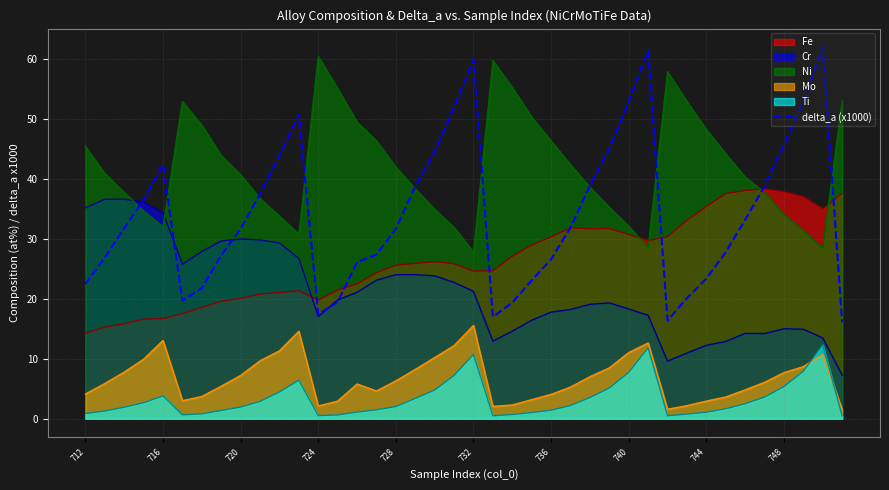

Which series ends up on top after the final intersection of Ni and Cr?

Ni